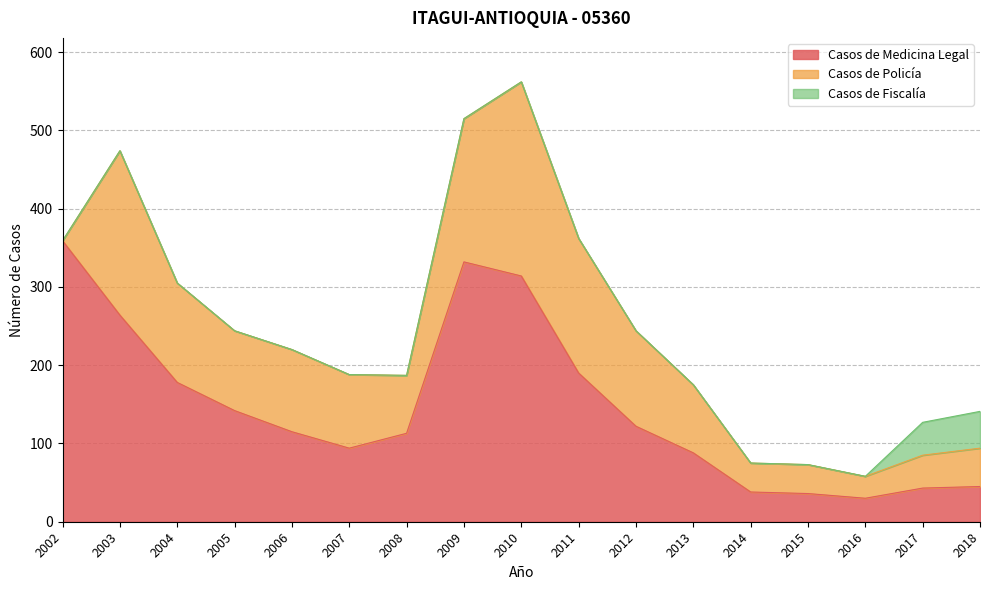

What is the average value of the Casos de Policía series?

101